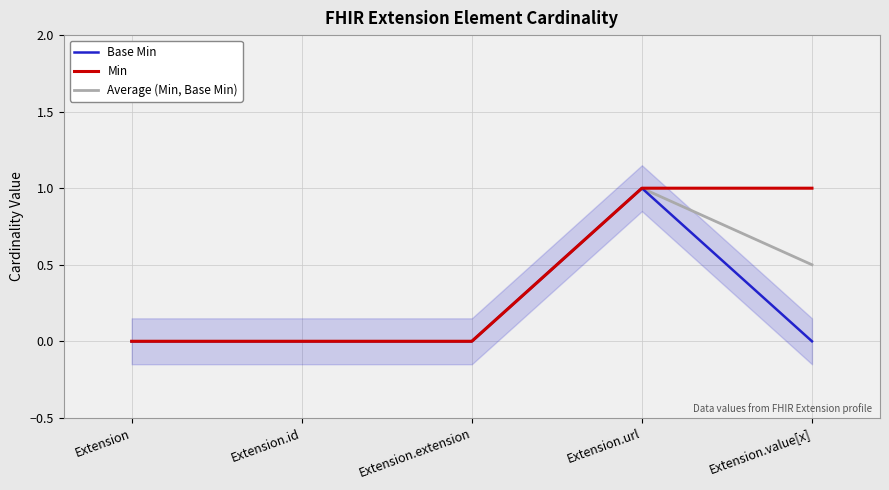

List the labels in order of Base Min value, smallest first.

Extension, Extension.id, Extension.extension, Extension.value[x], Extension.url